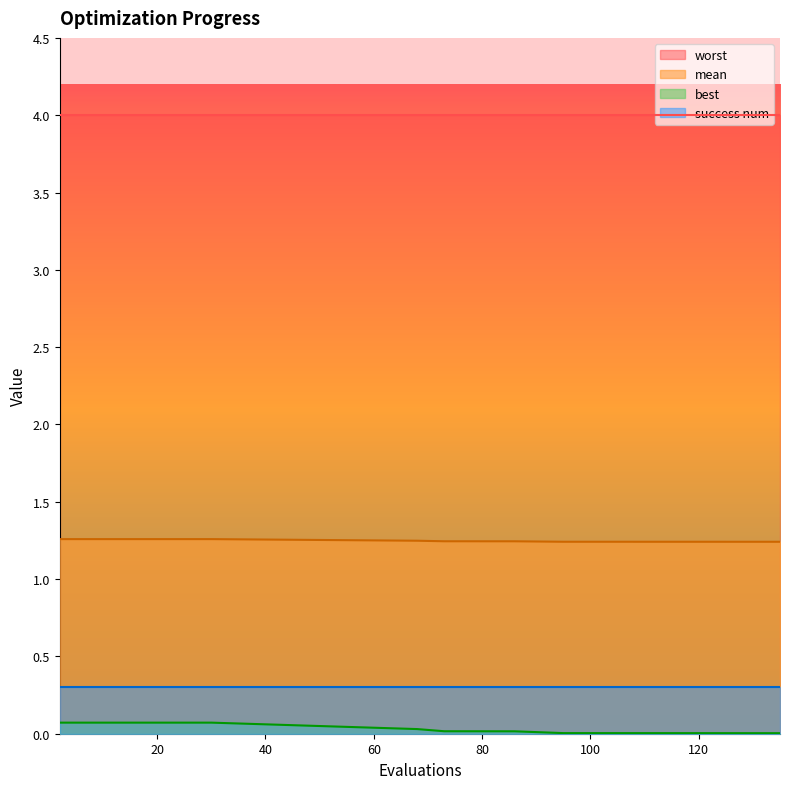

Which series has the largest total across all categories?

worst